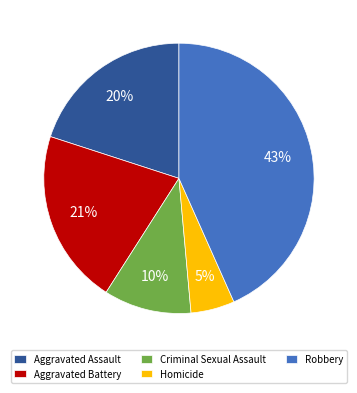

What percentage is the Criminal Sexual Assault slice, to the nearest percent?

10%